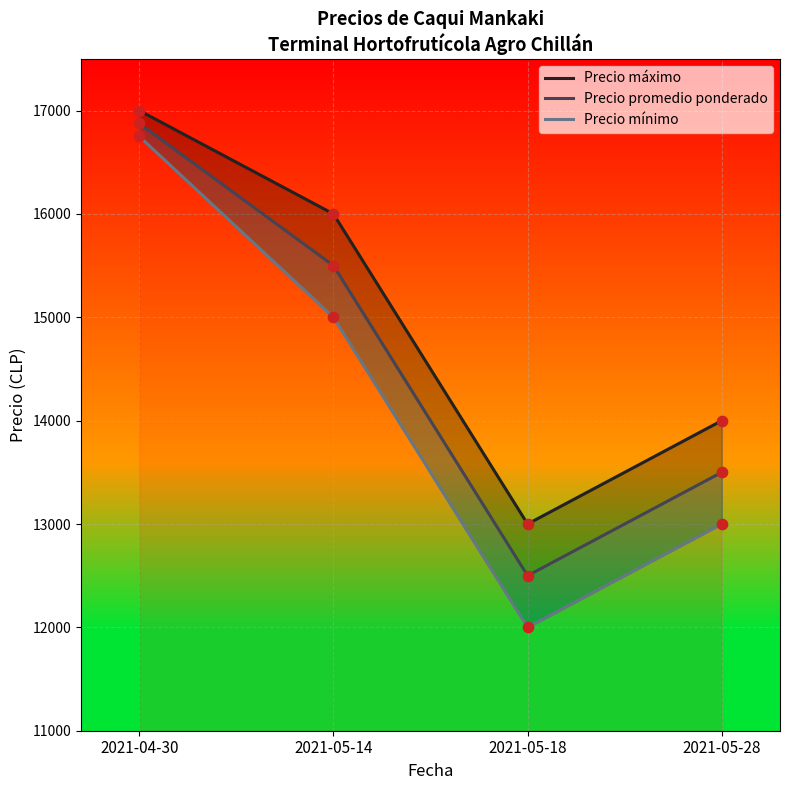

Which series has the largest total across all categories?

Precio máximo